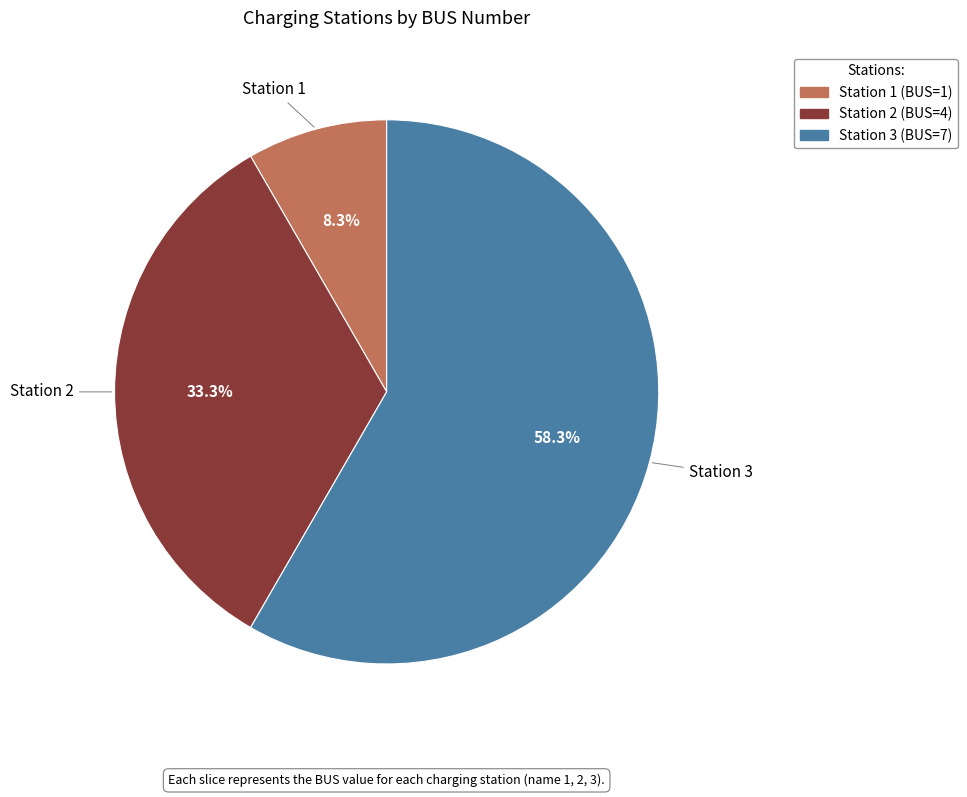

Is there any slice that represents more than half of the pie?

Yes